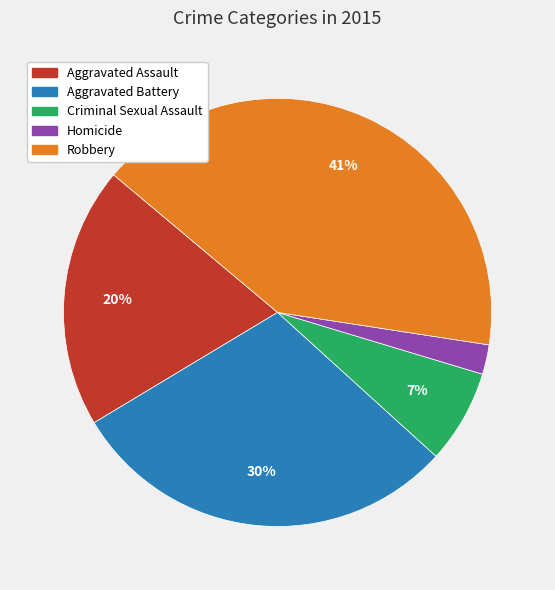

Is there any slice that represents more than half of the pie?

No